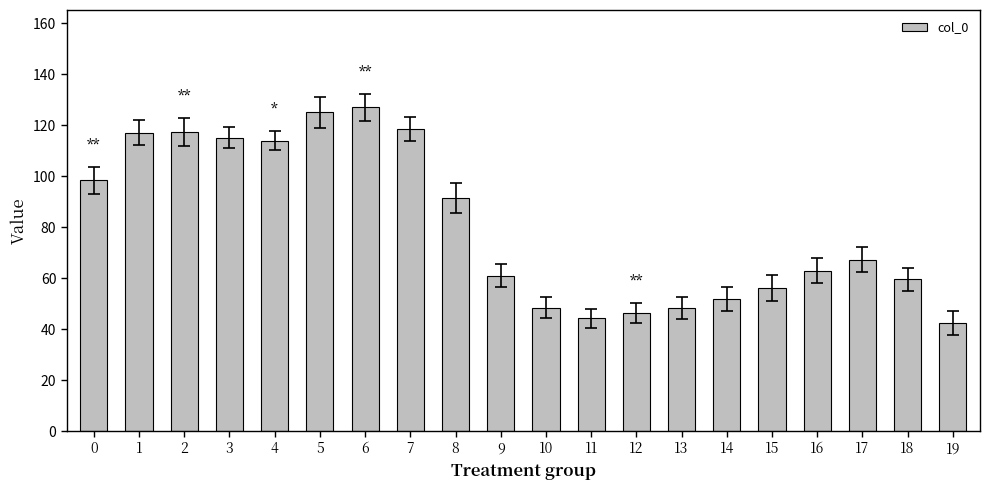

What is the difference between the maximum and minimum values?

84.7